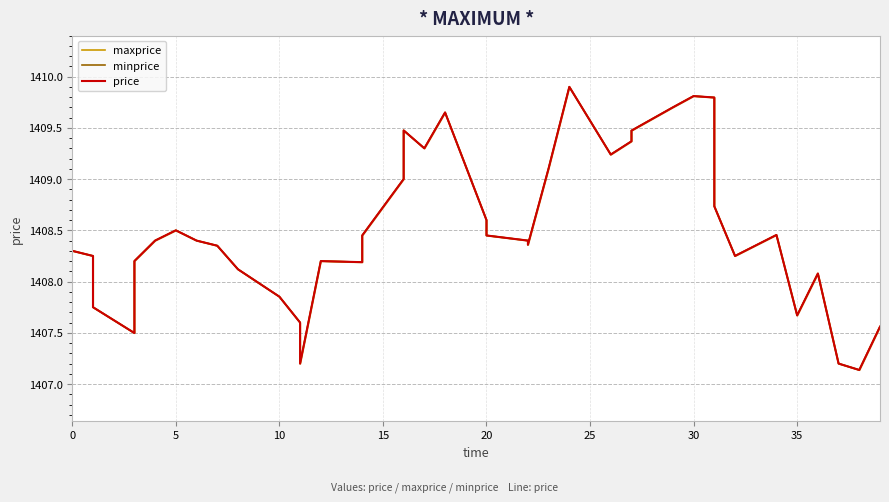

What is the sum of all minprice values?

56340.0